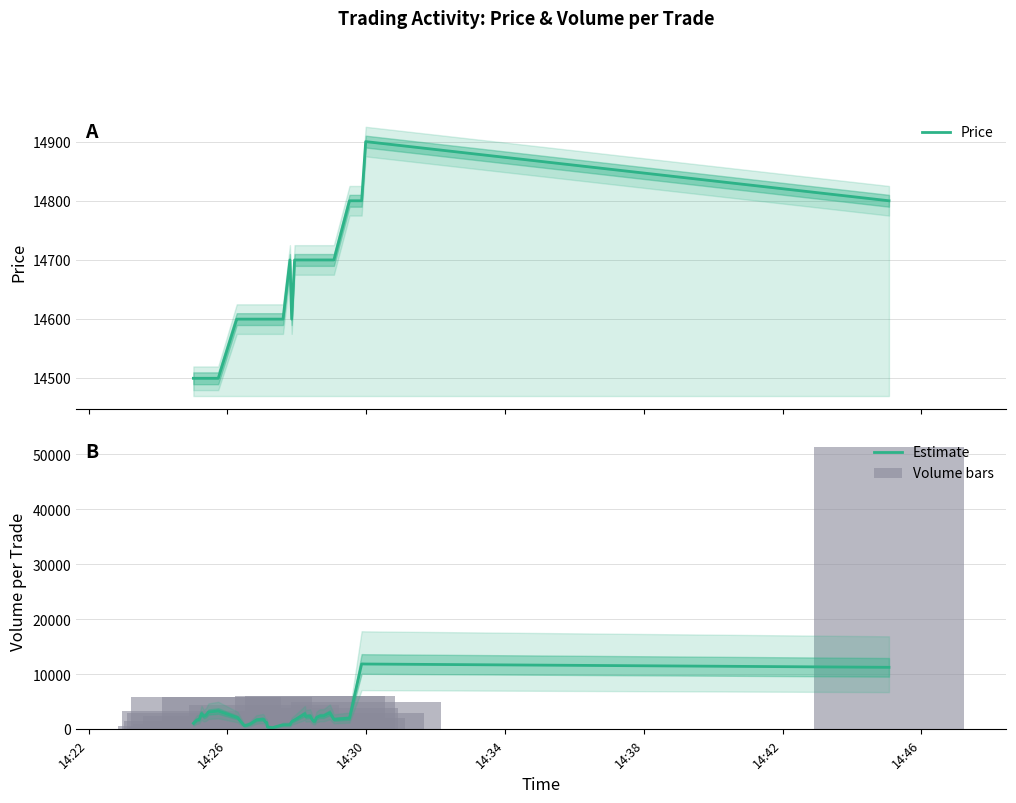

The Volume per Trade (bars) series shows 164 at 31. True or false?

False